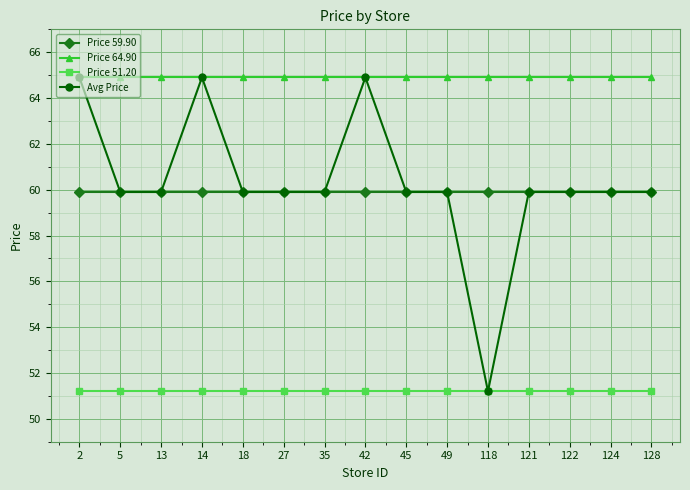

What is the minimum value shown in the chart?

51.2